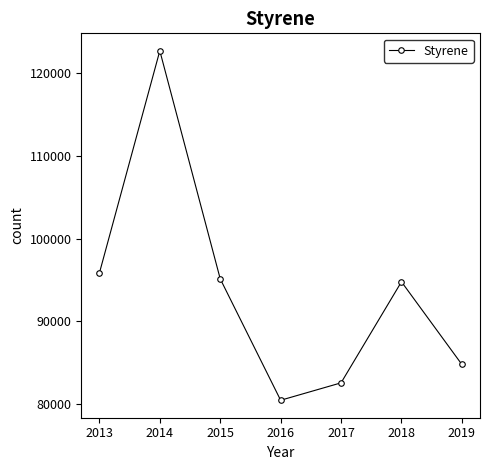

How many data points are less than 94766?

3